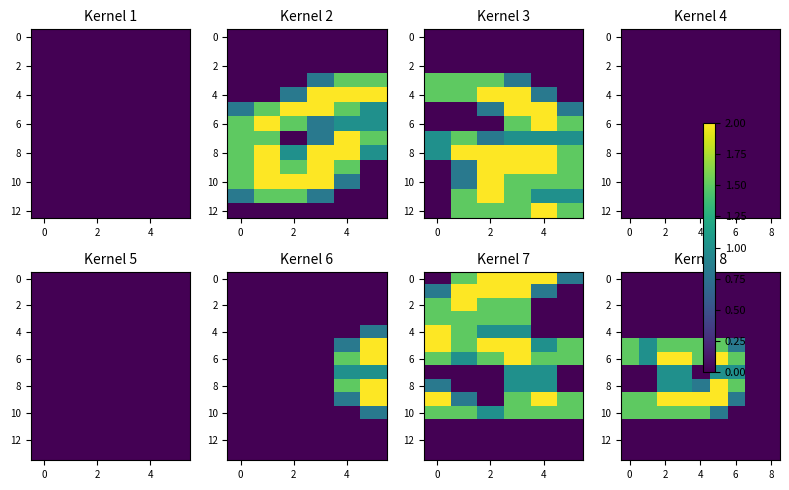

At how many categories does at least one series exceed 1?

7